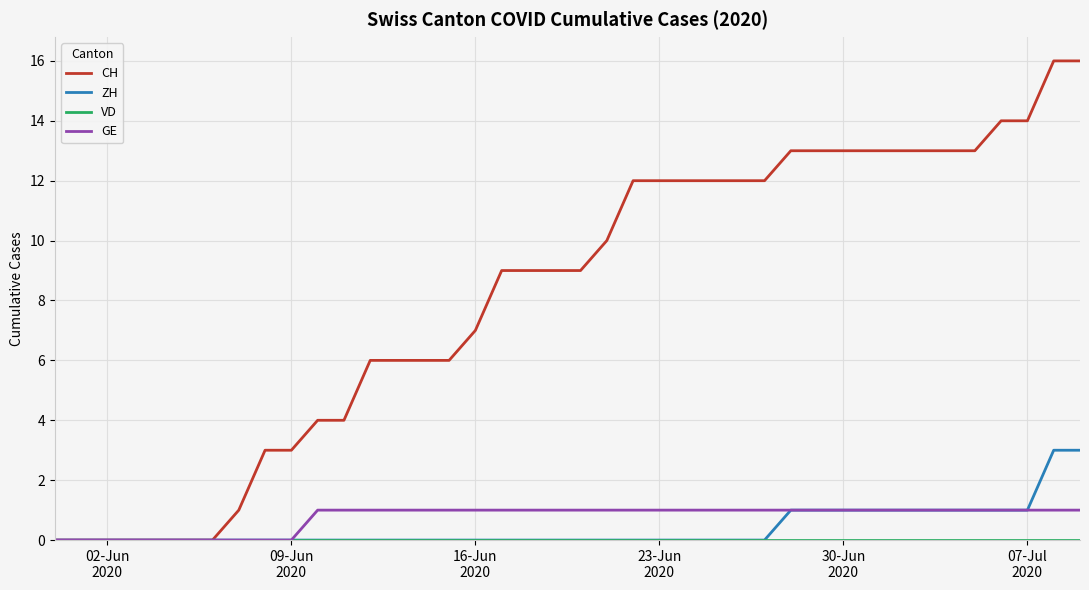

How many categories are shown in the chart?

40